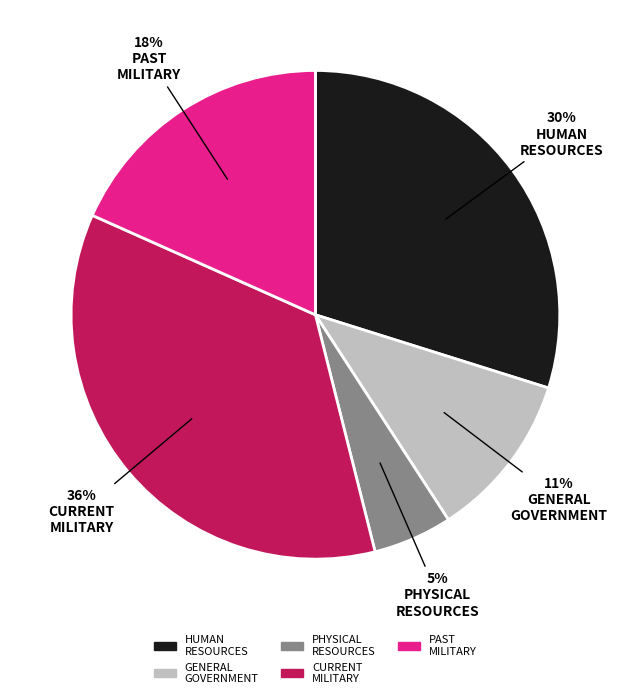

How many segments does this pie chart have?

5